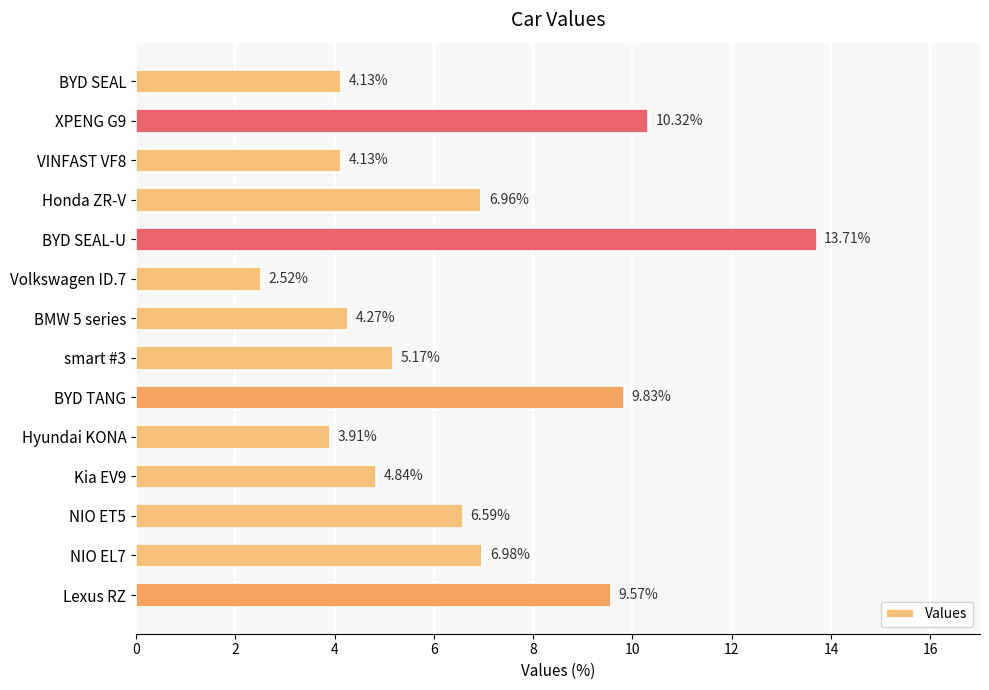

How many categories are shown in the chart?

14